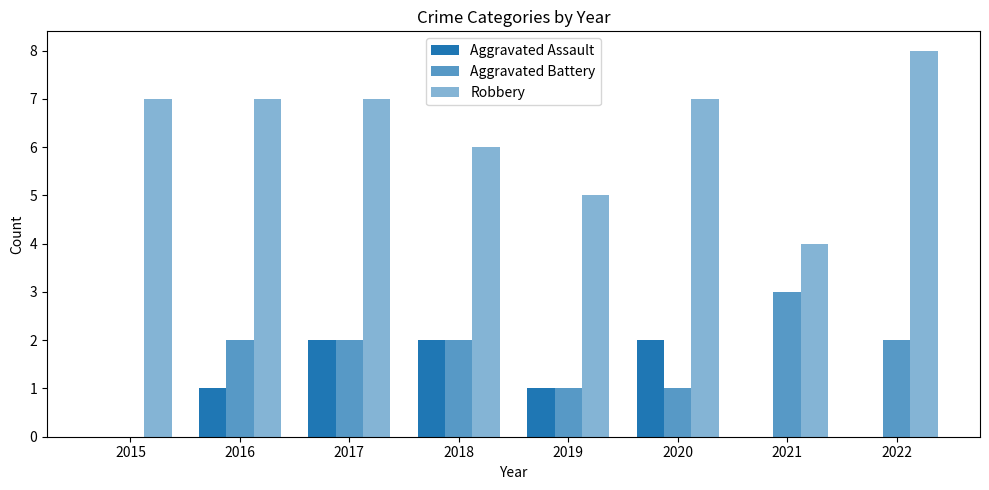

Are the bars grouped side by side (vs. stacked)?

Yes